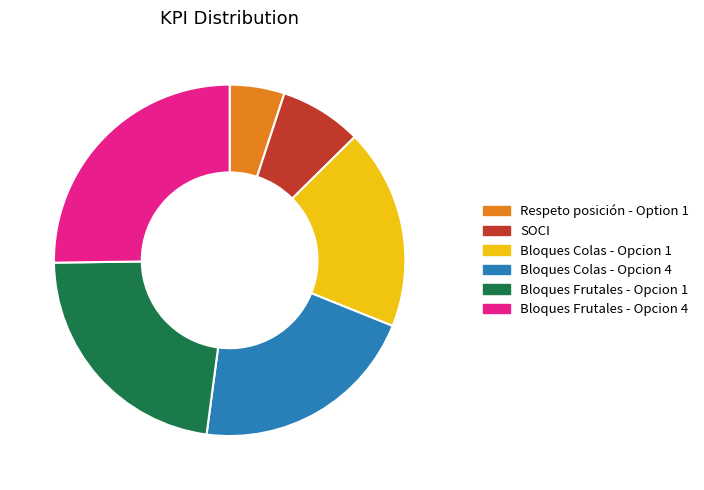

How many slices are in this pie chart?

6